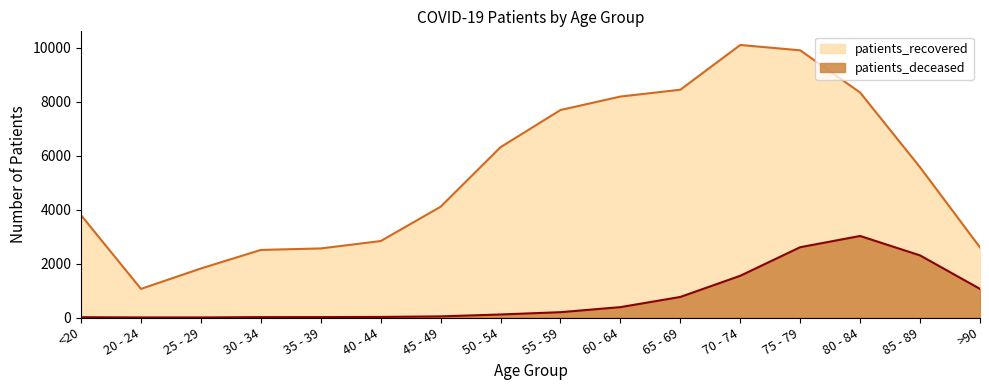

What is the average value of the patients_deceased series?

757